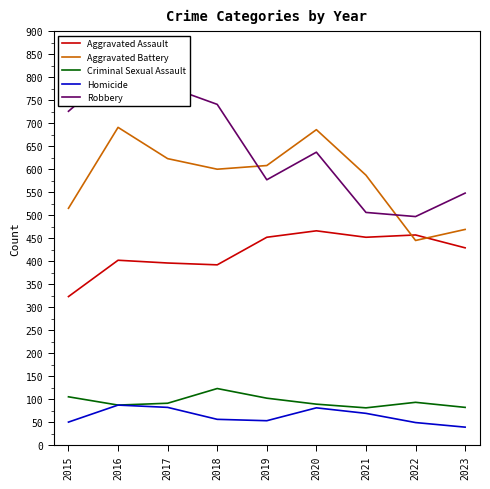

Is it true that Aggravated Assault equals 452 at 2019?

True